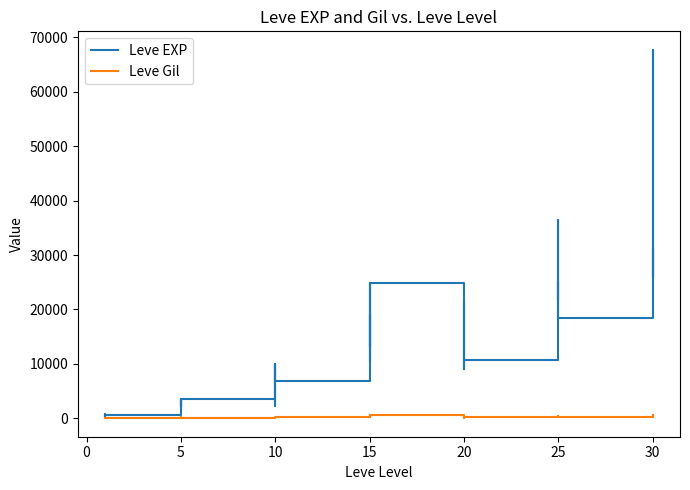

Is it true that Leve Gil equals 90 at 5?

False